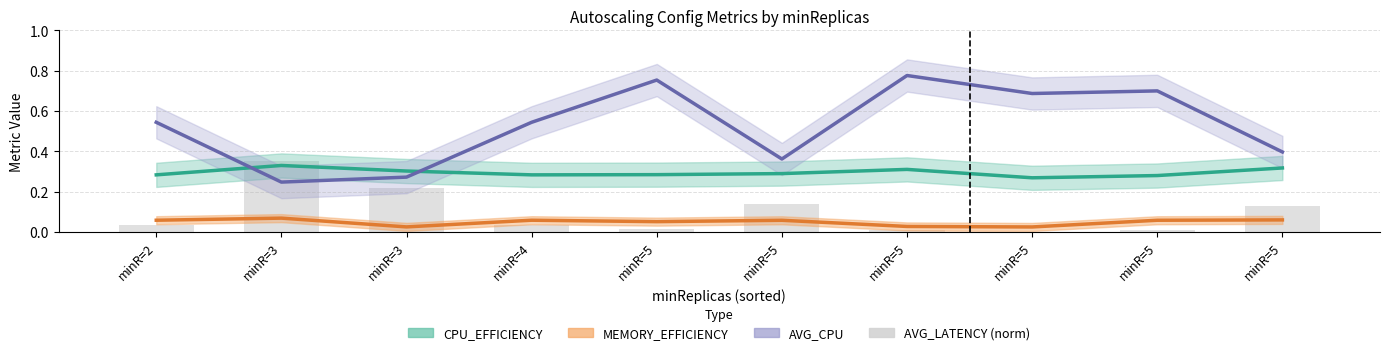

Rank the categories by value from lowest to highest.

minR=5, minR=5, minR=5, minR=5, minR=2, minR=4, minR=5, minR=5, minR=3, minR=3